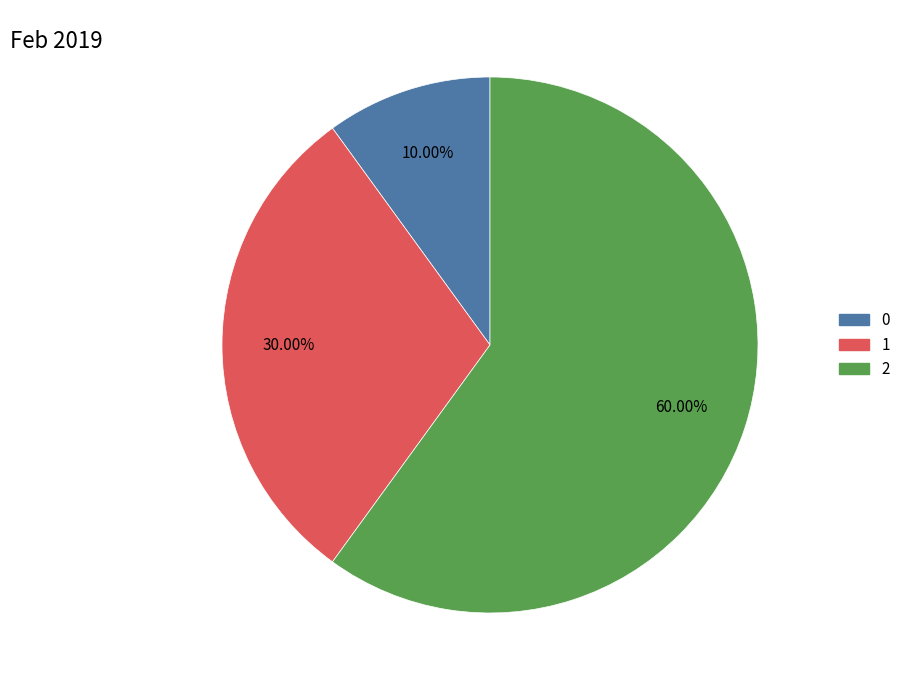

How much of the chart is everything except 0?

90.0%